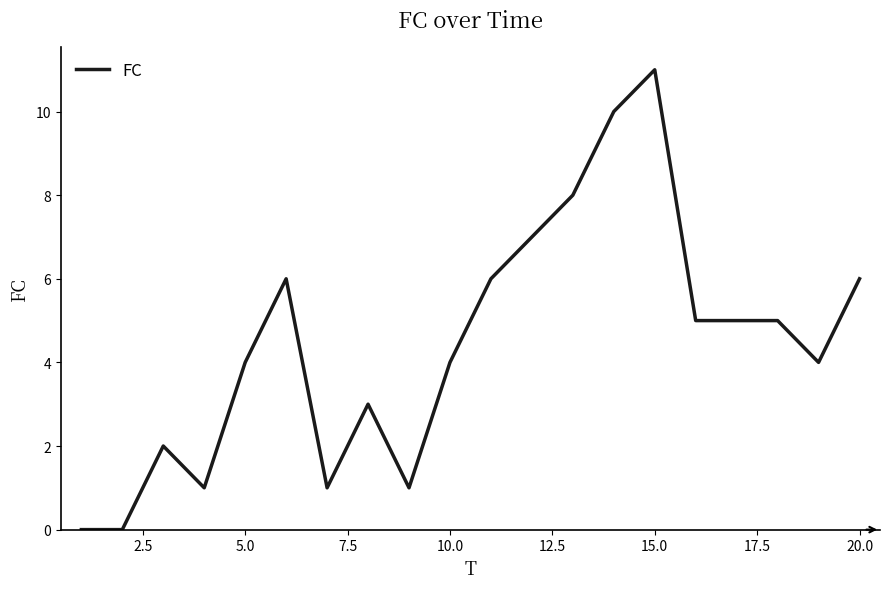

What is the maximum value shown in the chart?

11